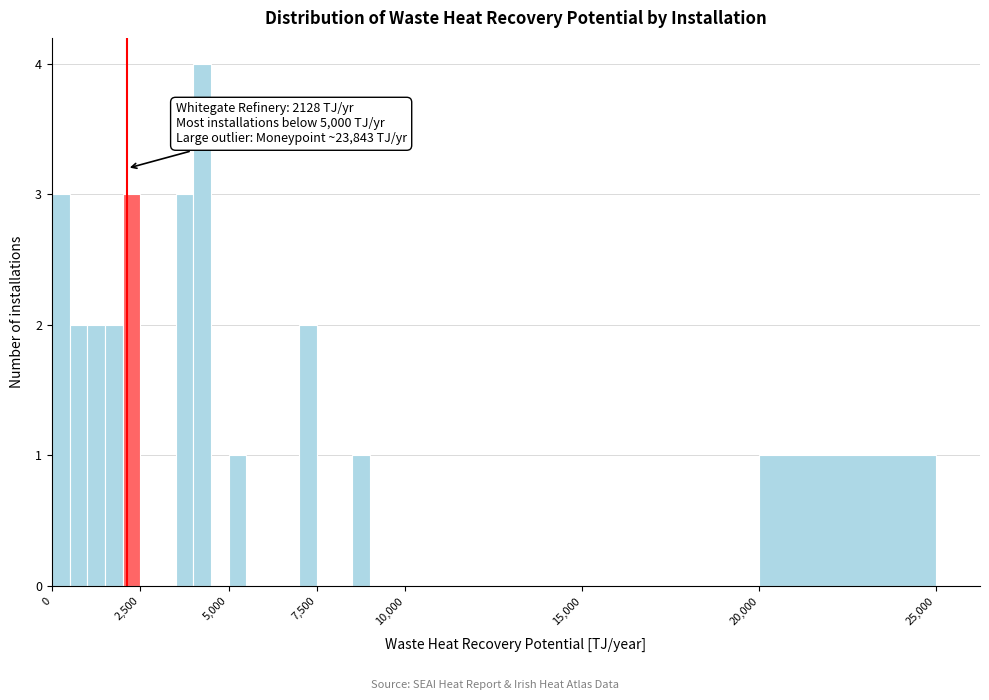

Around what value on the x-axis is the tallest bar? Give the approximate position of its centre, as read against the axis.

4500